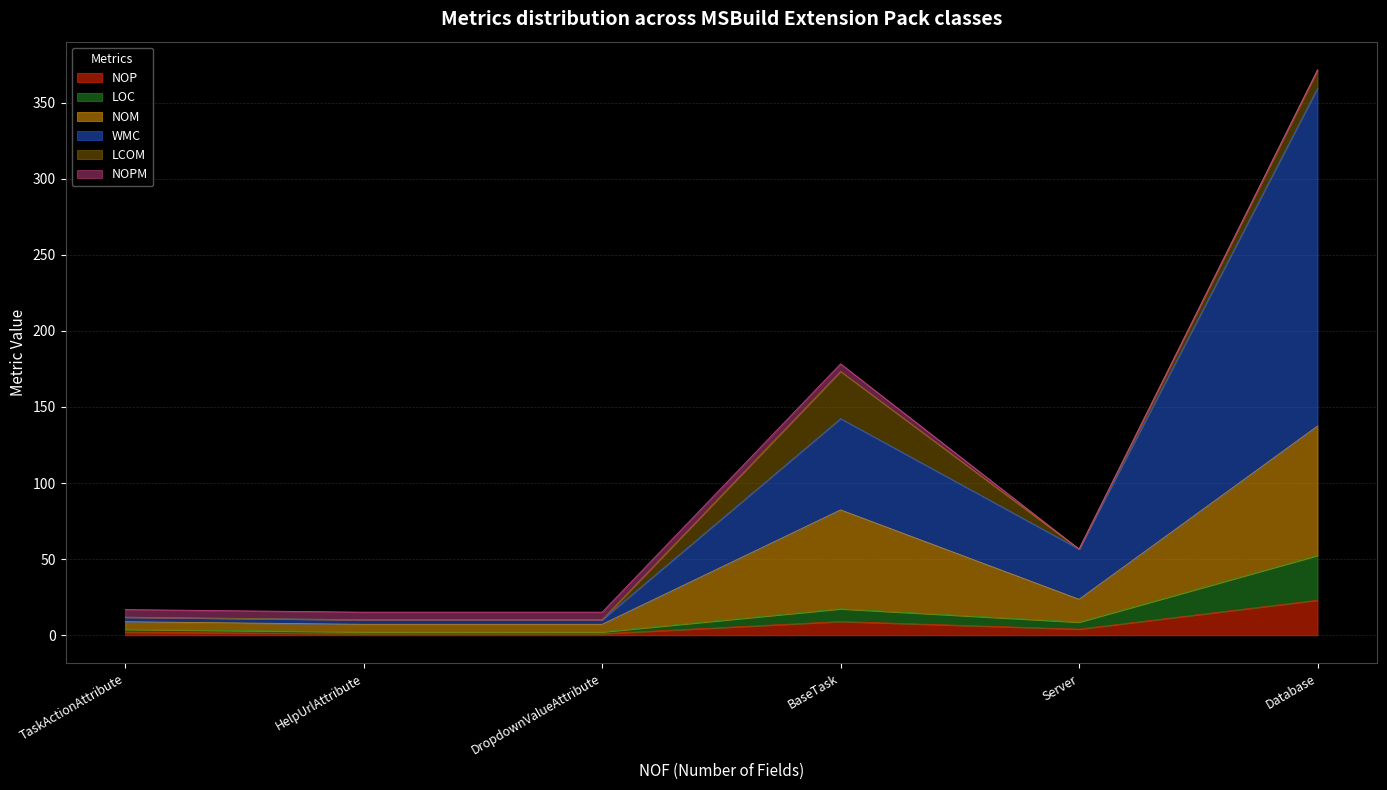

Between TaskActionAttribute and Database, which is larger?

Database